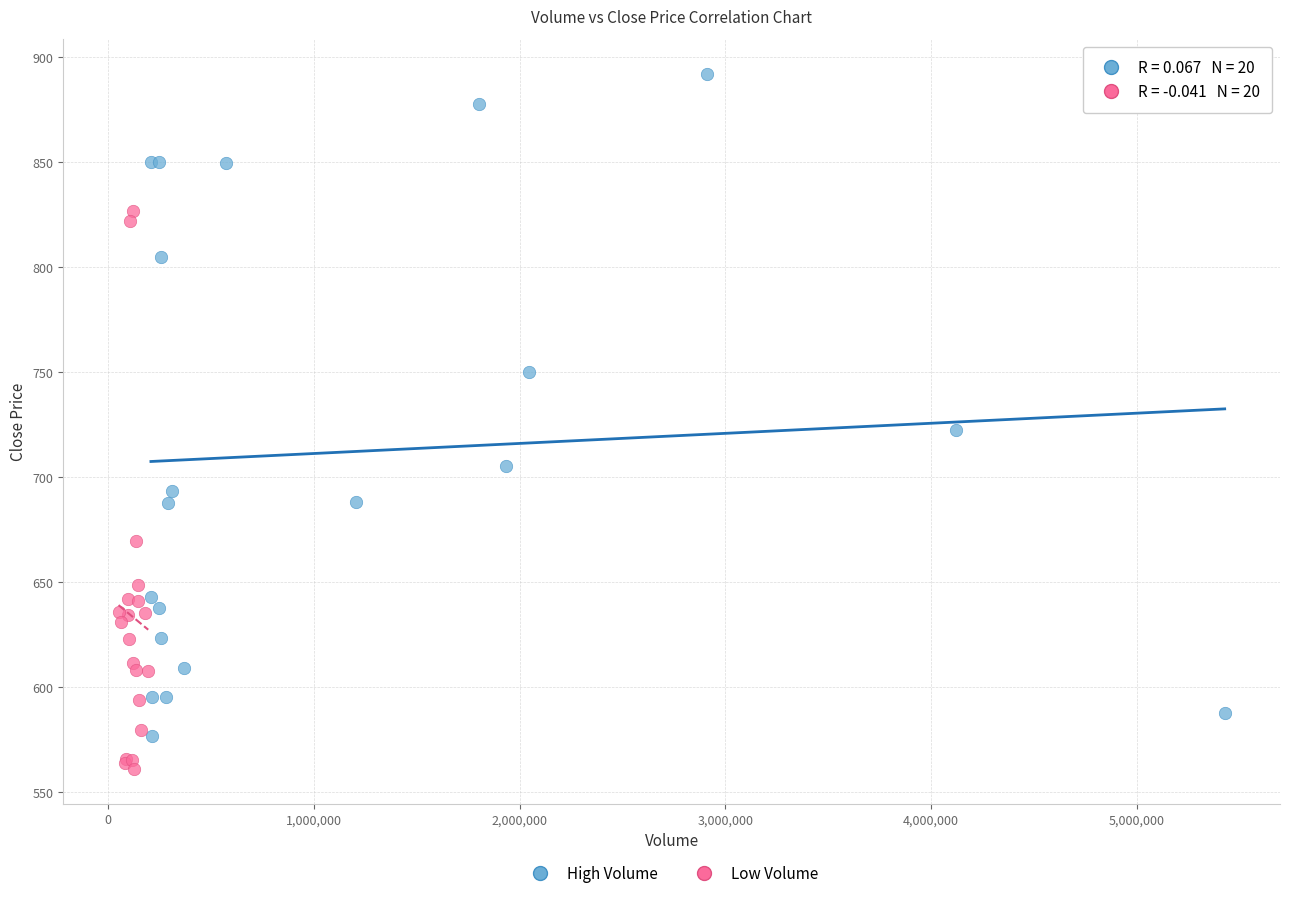

Which series has the widest spread of Y values?

High Volume